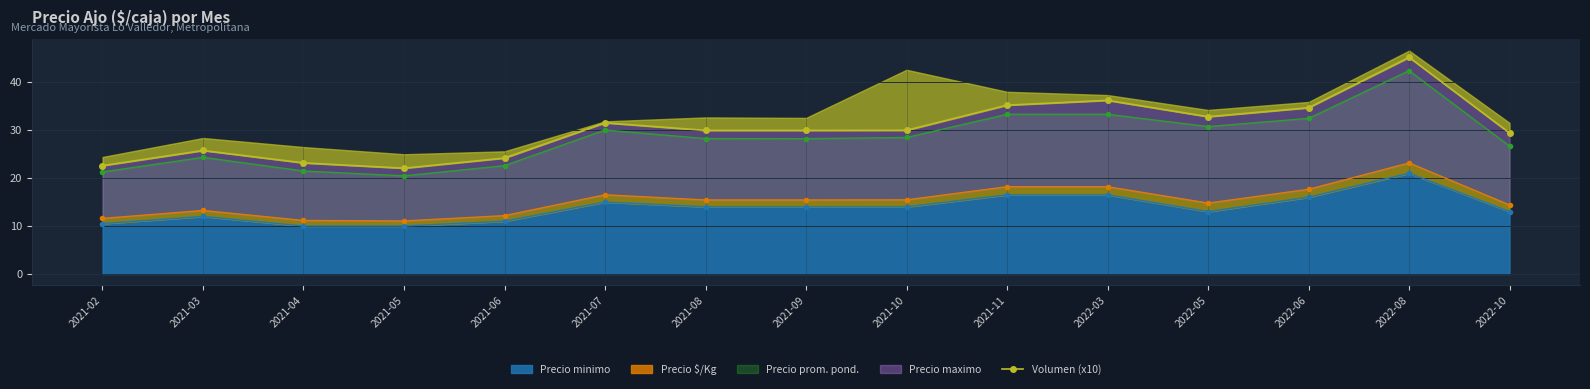

The value of Precio minimo at 2021-02 is 2.3. True or false?

False